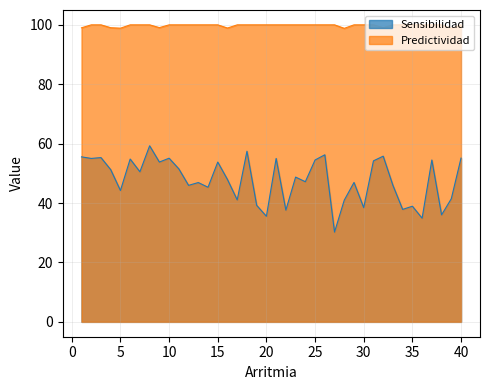

How many interior local valleys does the Predictividad series have?

6